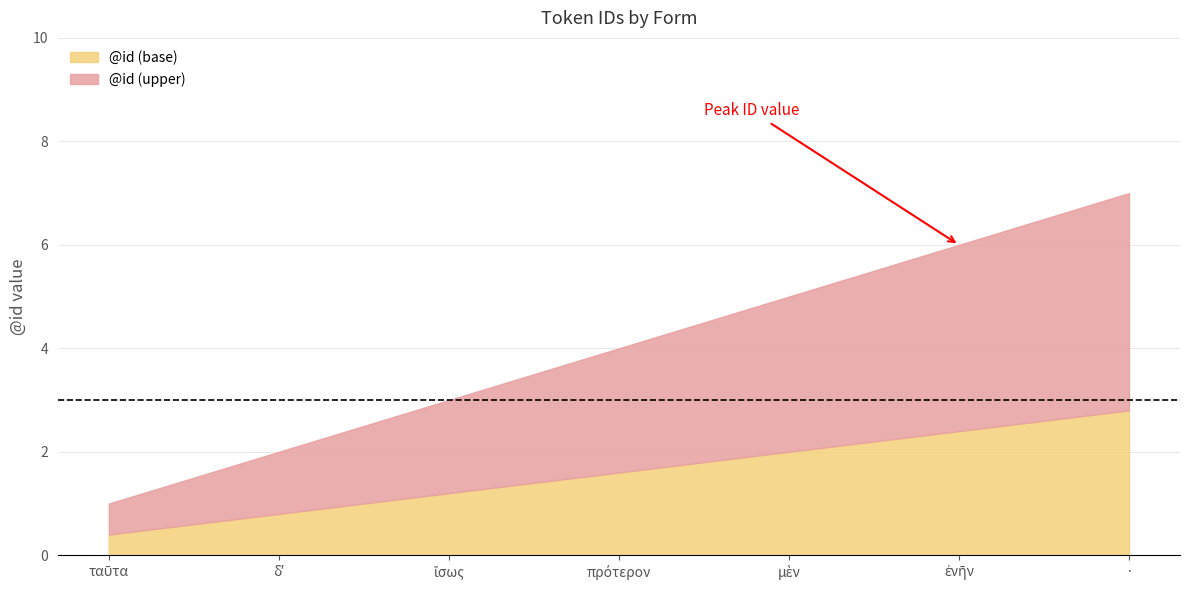

Approximately how many times larger is the value at δʼ compared to ἐνῆν?

0.3